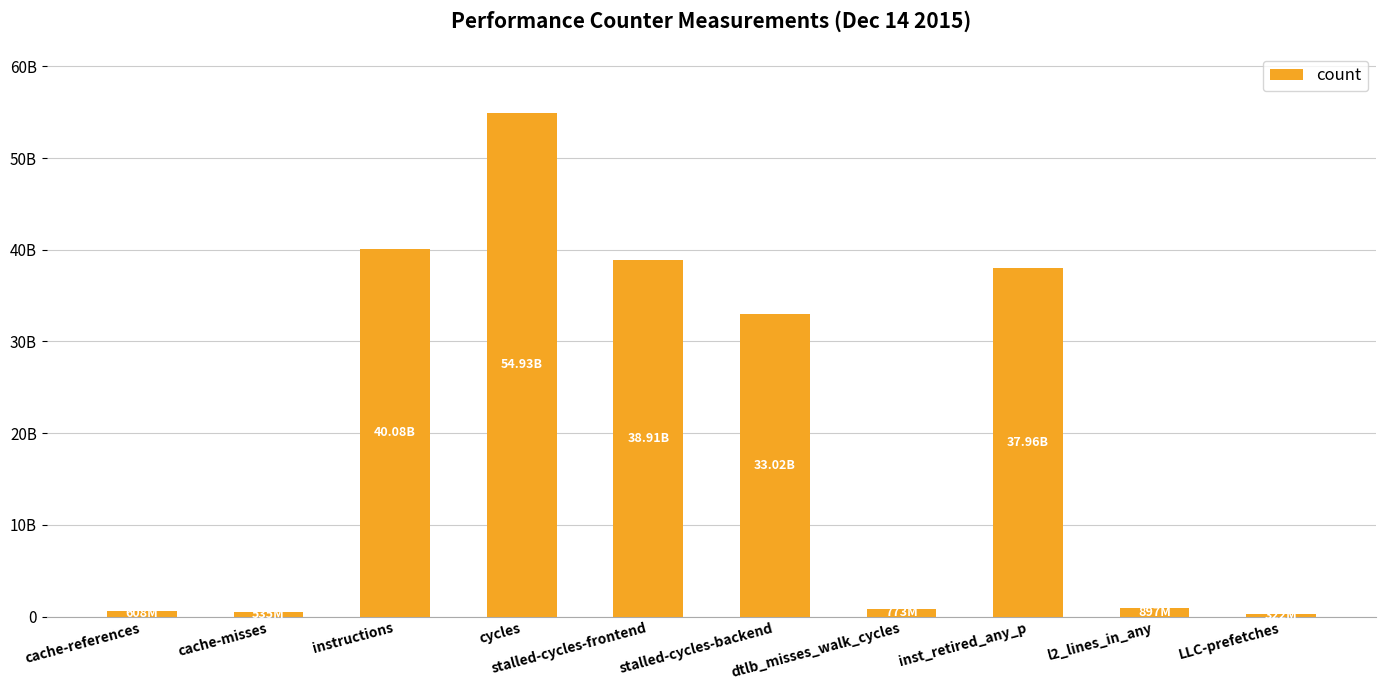

Are the bars horizontal?

No